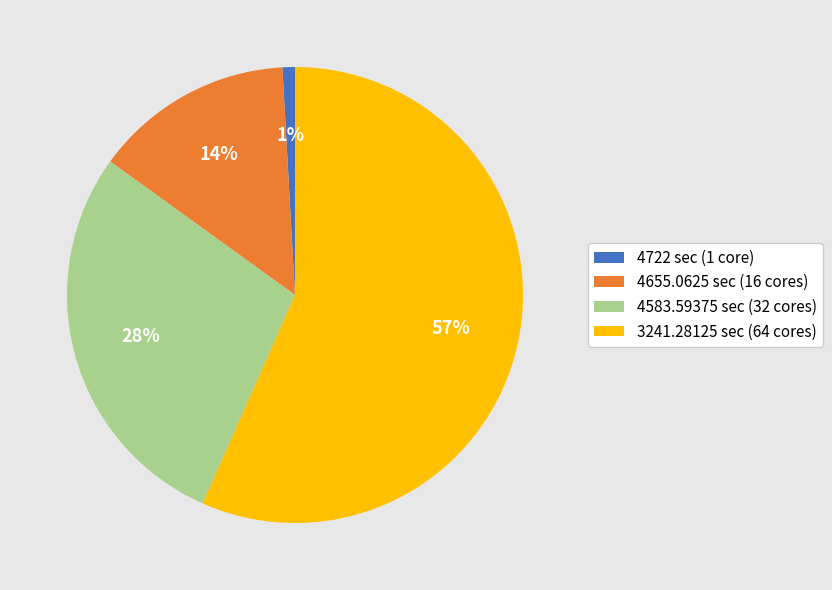

Combined, do 4583.59375 sec (32 cores) and 3241.28125 sec (64 cores) account for over 50%?

Yes